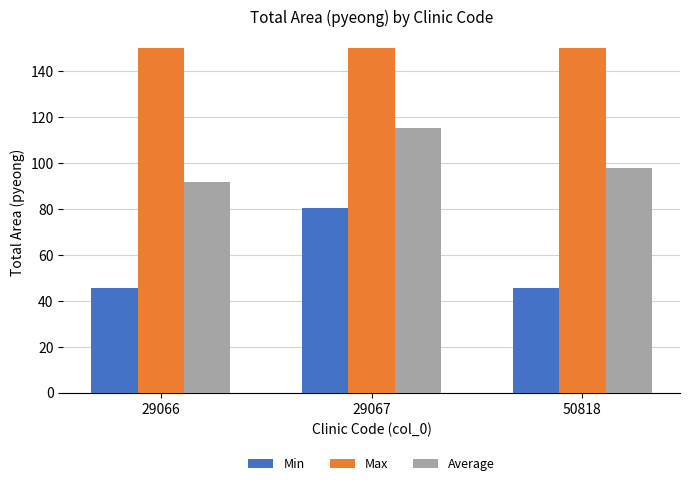

What is the spread (max minus min) of values at 50818?

104.6